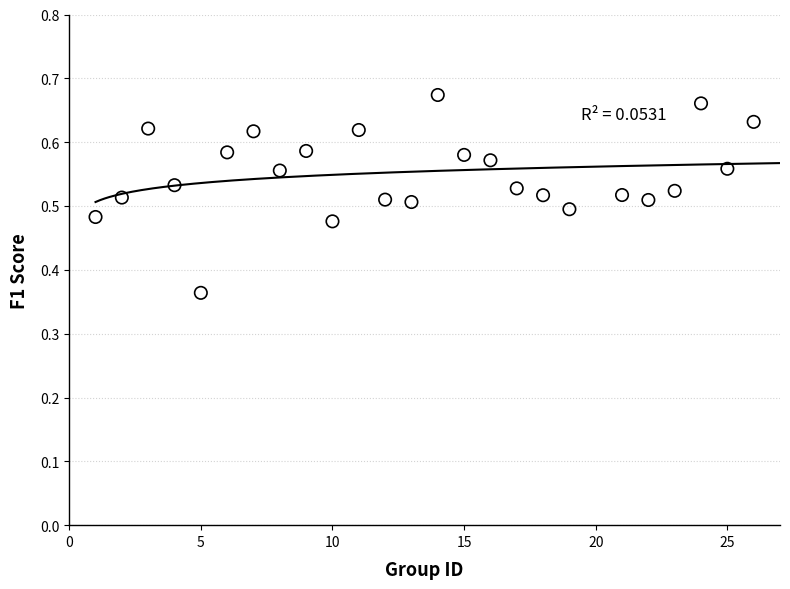

What is the range of X values (max minus min)?

25.0